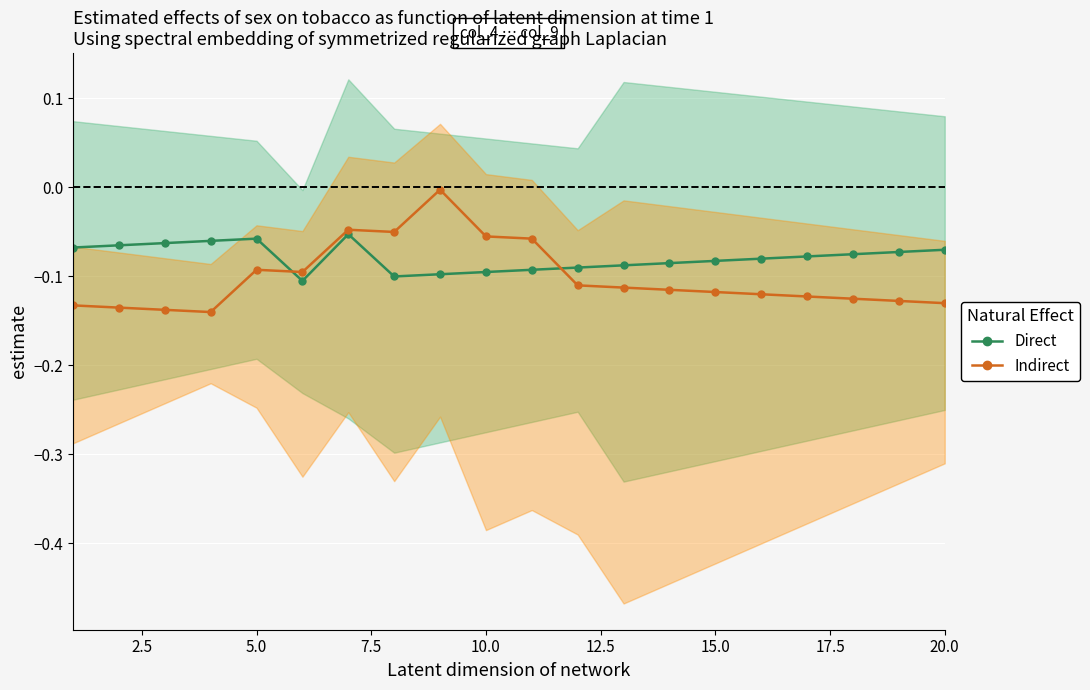

Is this an area chart (filled region under the line)?

No